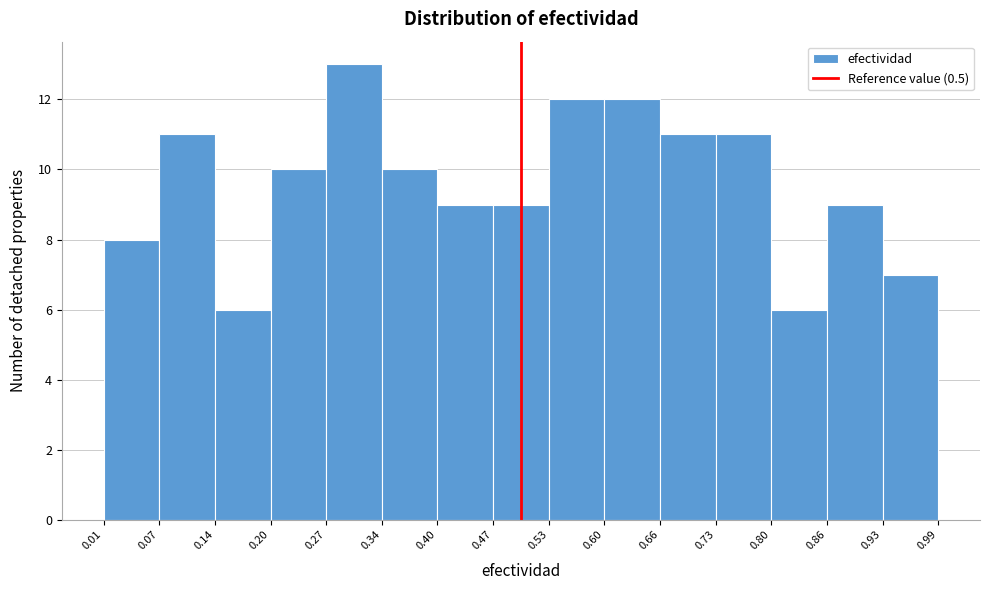

How tall is the bar that spans 0.53 to 0.60 on the x-axis? The values are not printed on the chart, so give them approximately, as read against the axis.

12